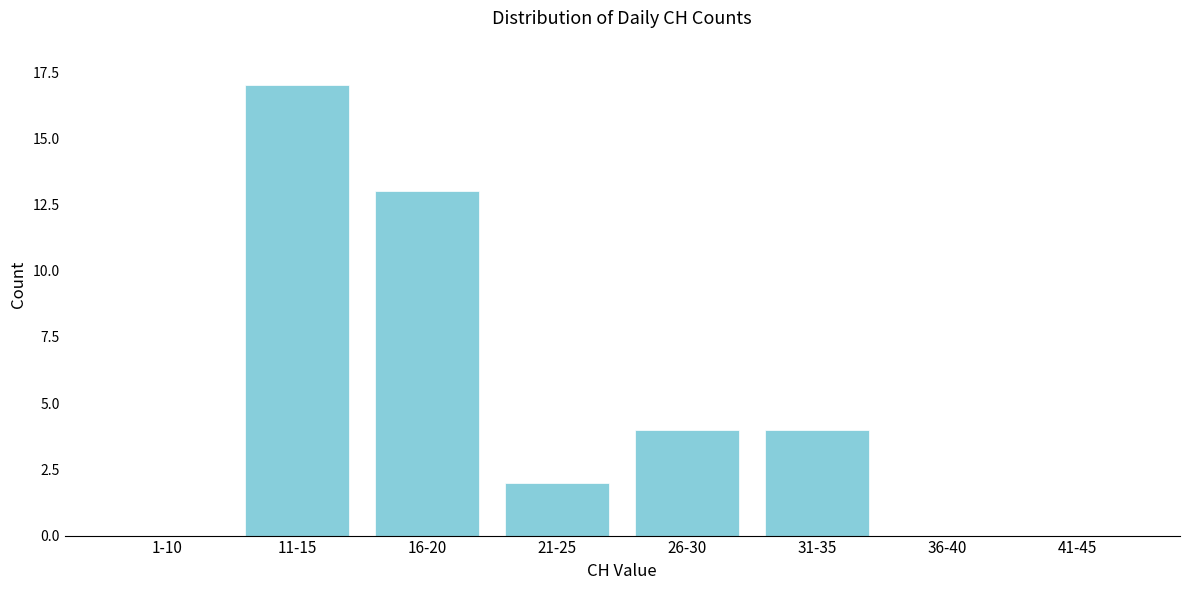

Reading left to right, transcribe all the data shown in this chart.

1-10=0	11-15=17	16-20=13	21-25=2	26-30=4	31-35=4	36-40=0	41-45=0